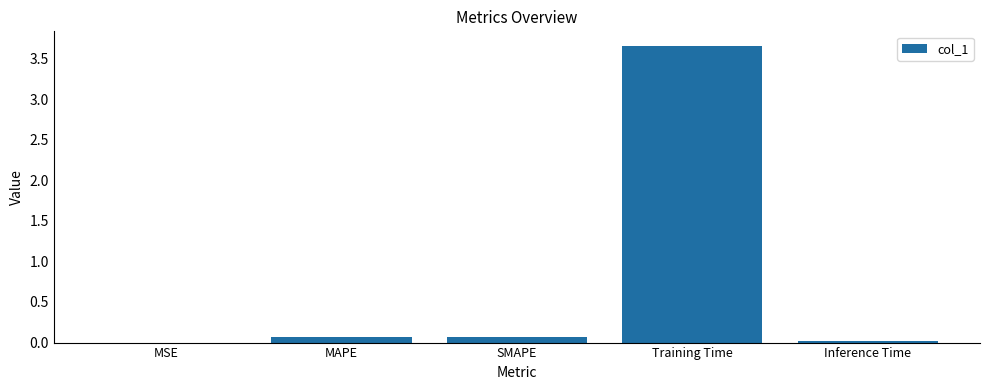

The chart shows a value of 0.0 at MSE. True or false?

True